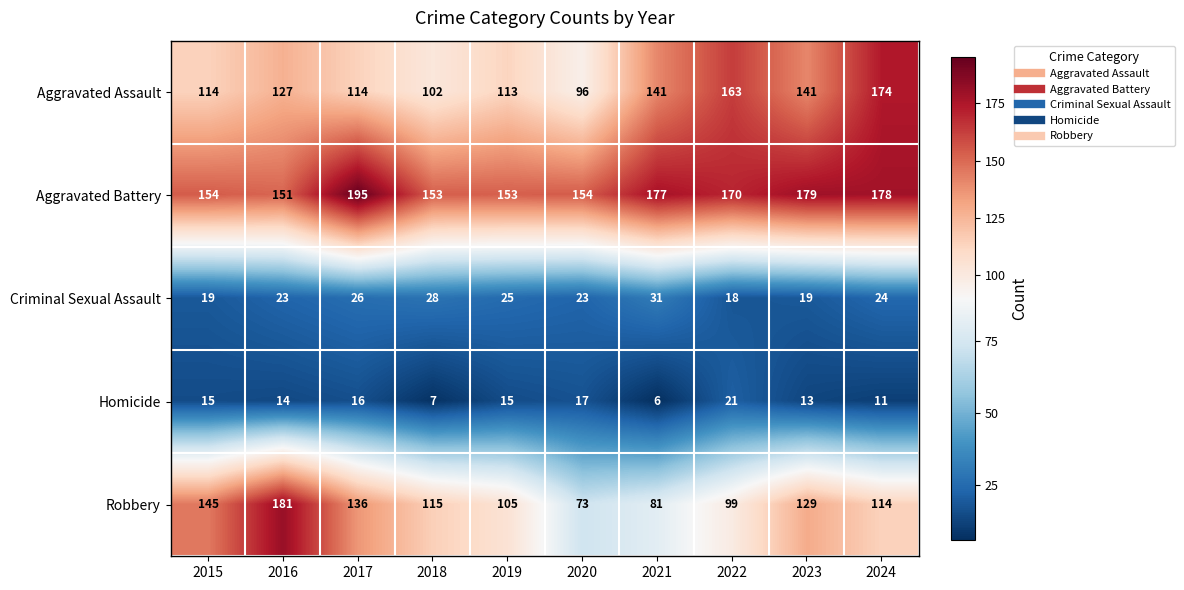

Count the number of categories in the chart.

10